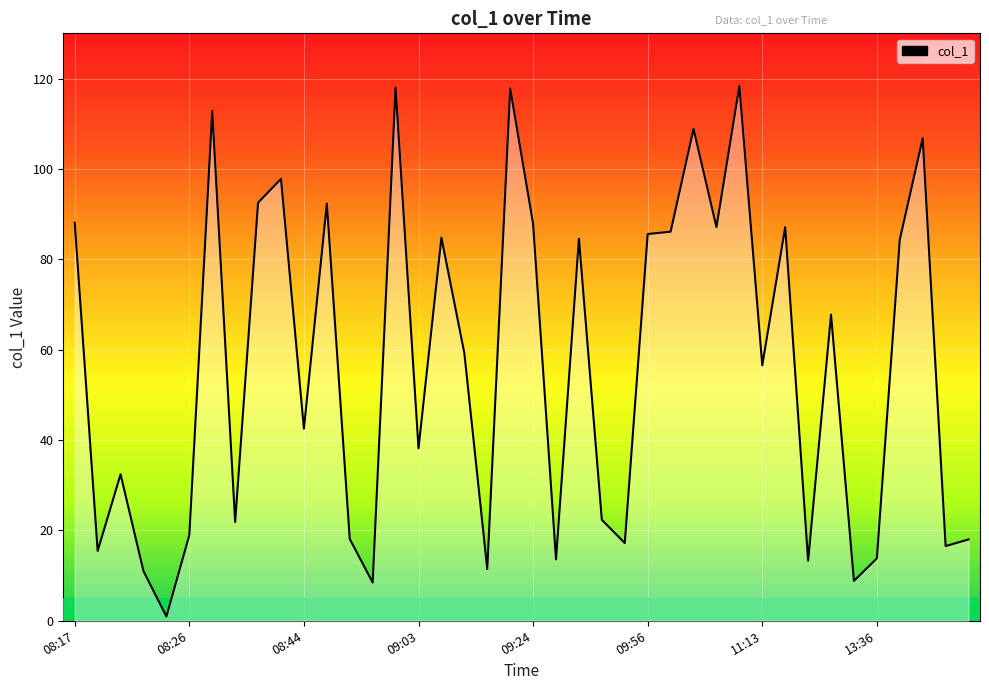

What is the difference between the maximum and minimum values?

117.4